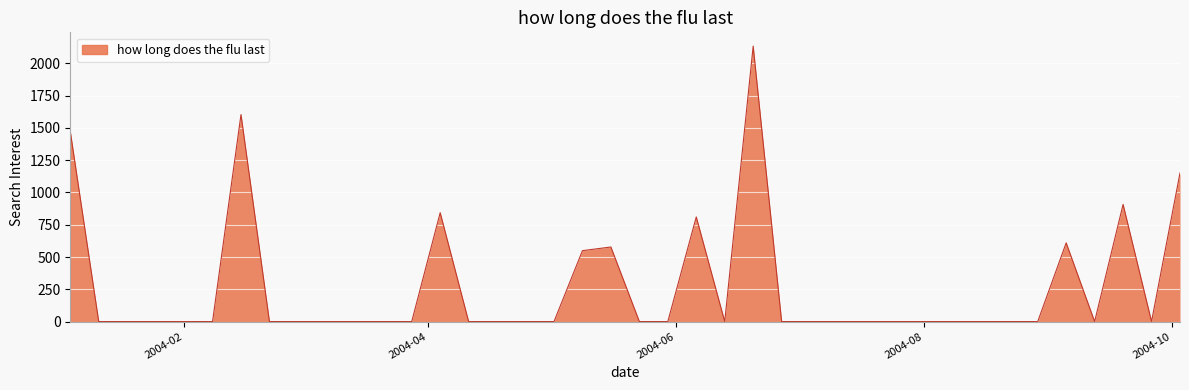

What is the maximum value shown in the chart?

2133.6